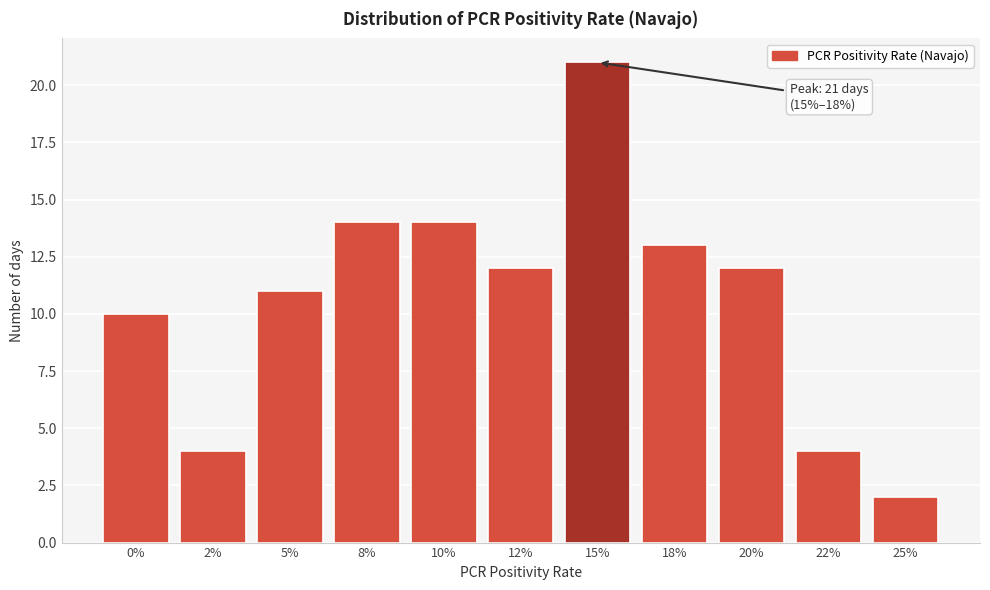

Reading left to right, extract all data points from this chart.

10	4	11	14	14	12	21	13	12	4	2